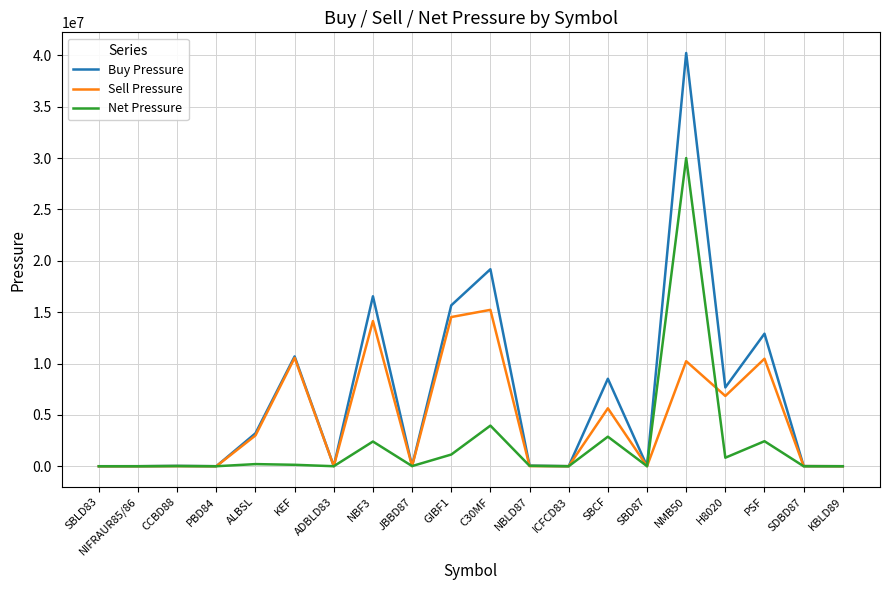

At which category is the sum across all series the highest?

NMB50